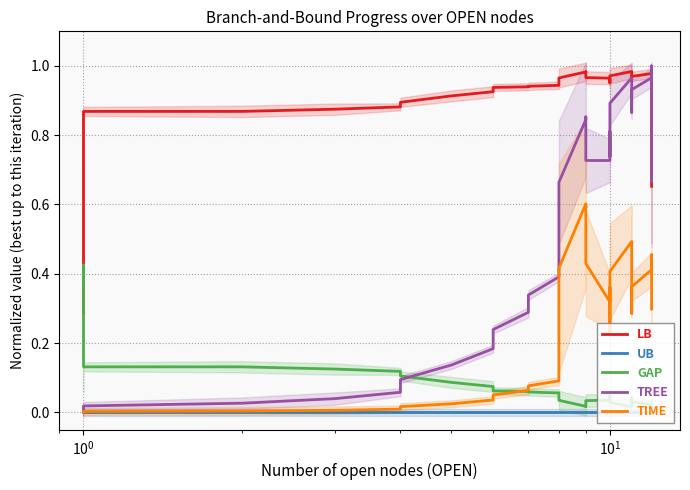

Is it true that GAP equals 0.1 at 12?

False